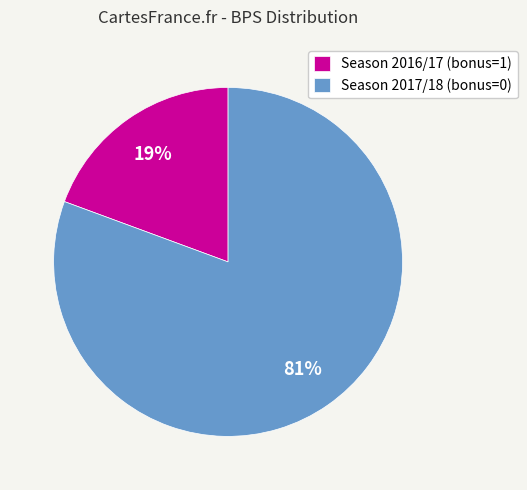

Rank the categories by value from highest to lowest.

Season 2017/18 (bonus=0), Season 2016/17 (bonus=1)